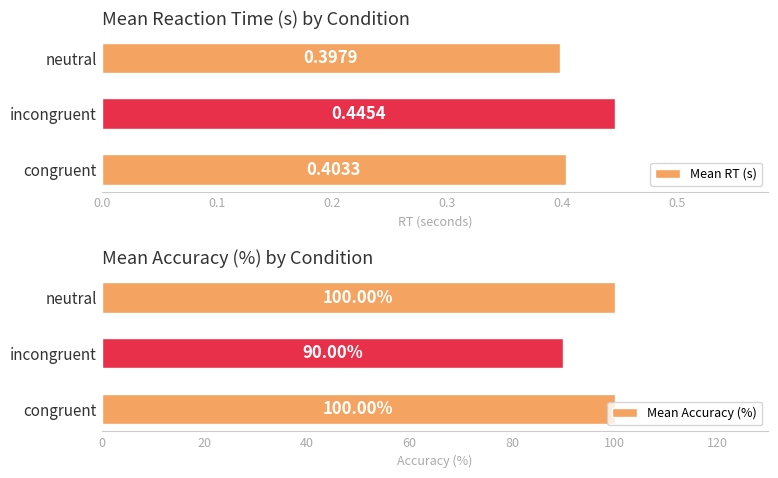

Between 0.0 and 0.2, which series saw the biggest shift?

Mean RT (s)